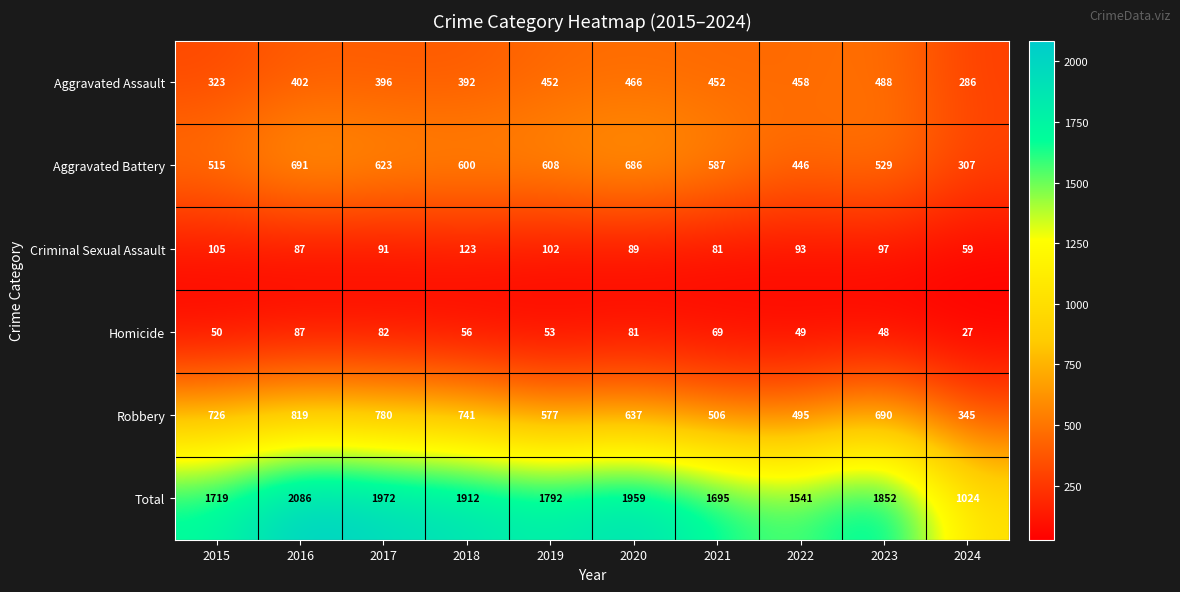

What is the maximum value shown in the chart?

2086